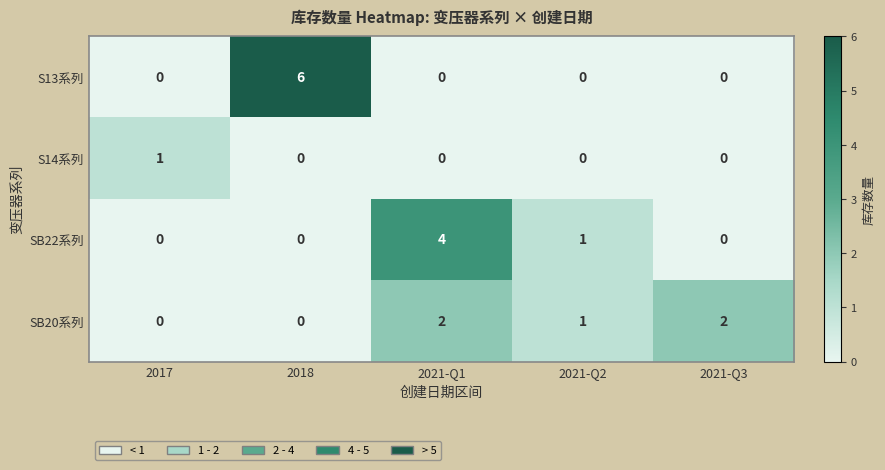

Count the S13系列 values in the range 0 to 1.

4